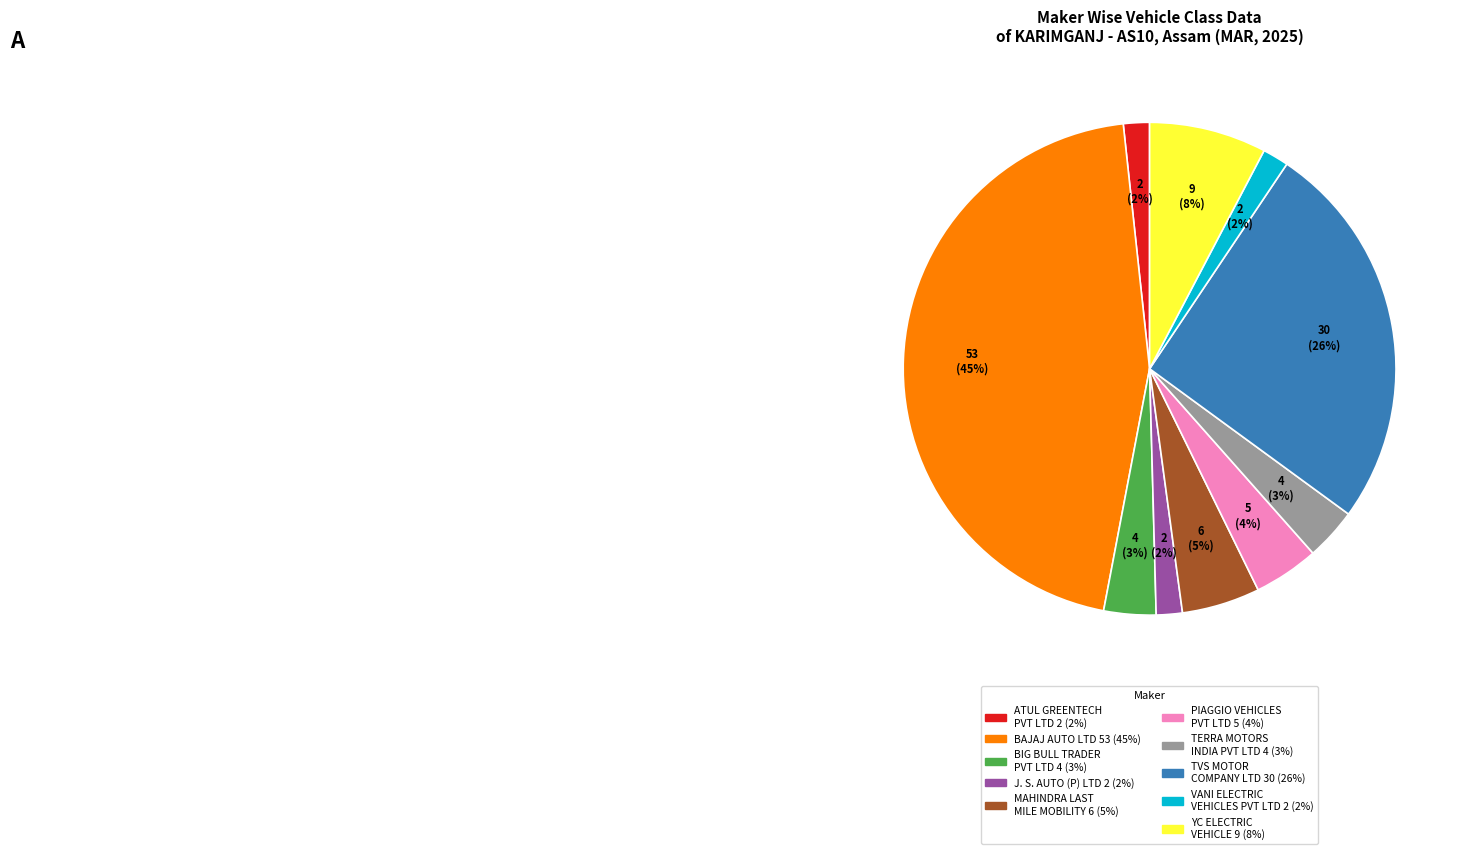

To the nearest percent, what is the average slice percentage?

10%